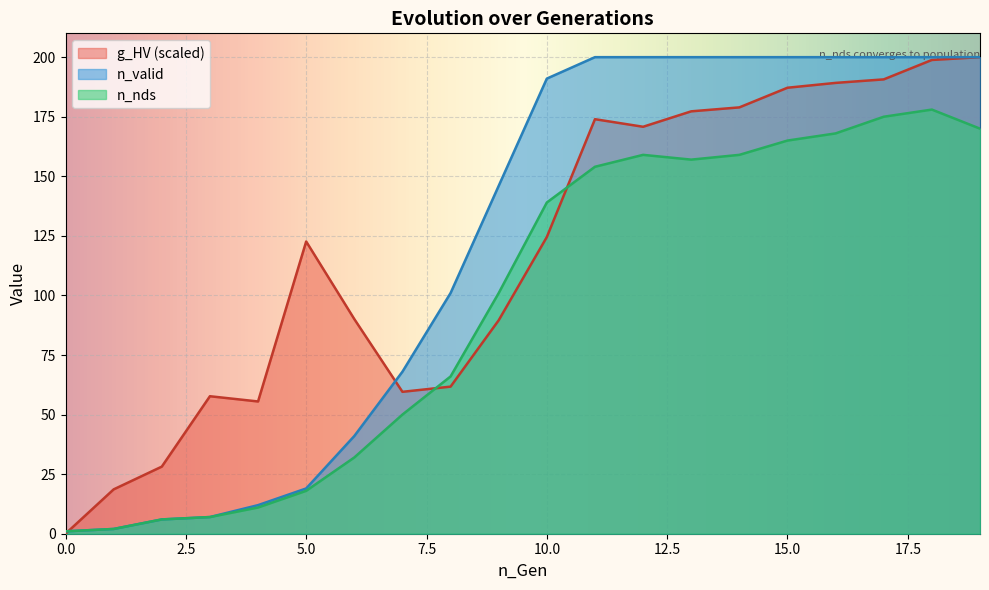

What is the difference between the maximum and minimum values in the n_valid series?

199.0